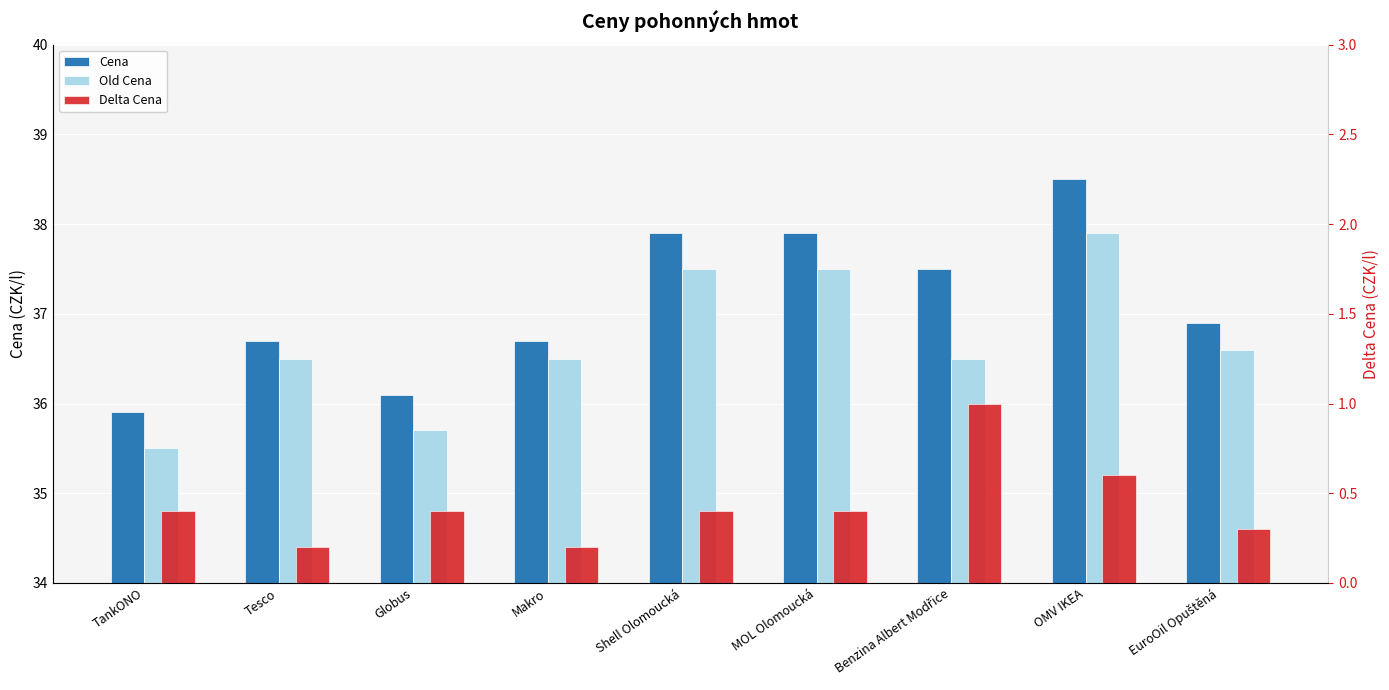

Is it true that Old Cena equals 36.6 at EuroOil Opuštěná?

True